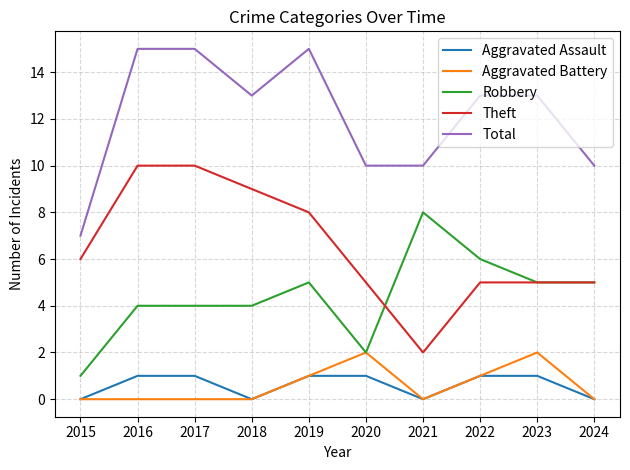

The value of Aggravated Assault at 2019 is 0. True or false?

False